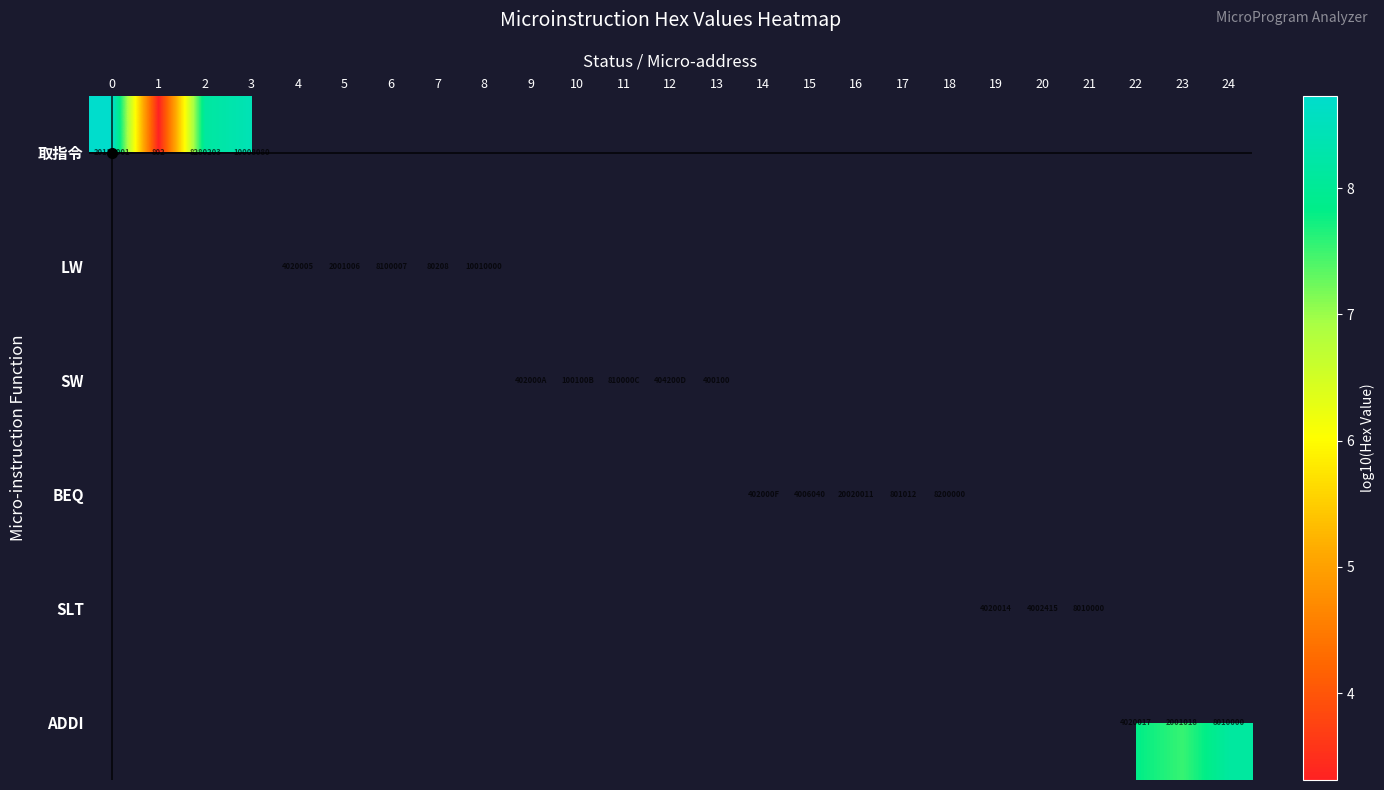

At 16, list the series in order from largest to smallest.

取指令, LW, SW, BEQ, SLT, ADDI